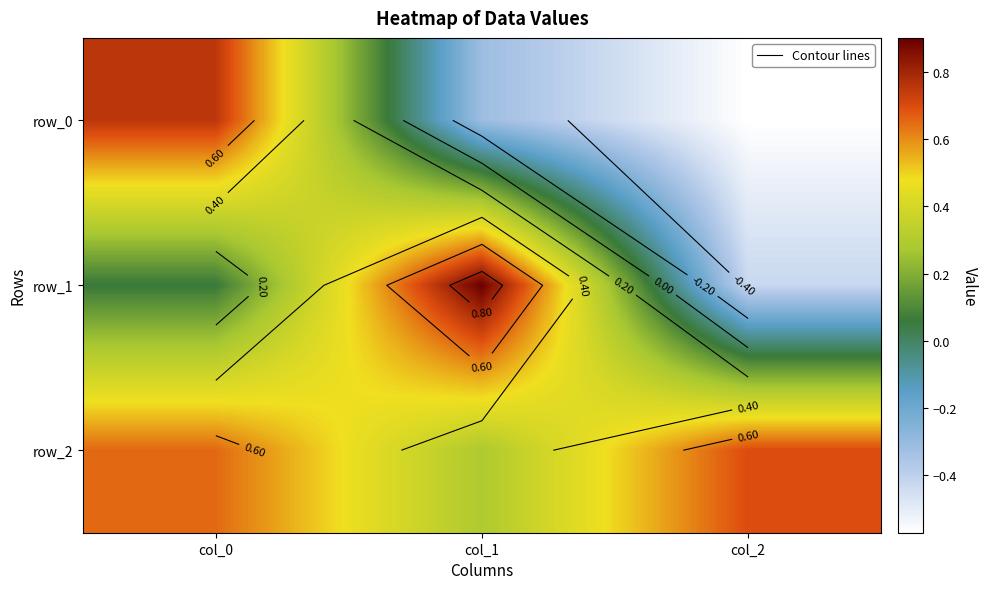

Rank the categories by row_1 value from lowest to highest.

col_2, col_0, col_1